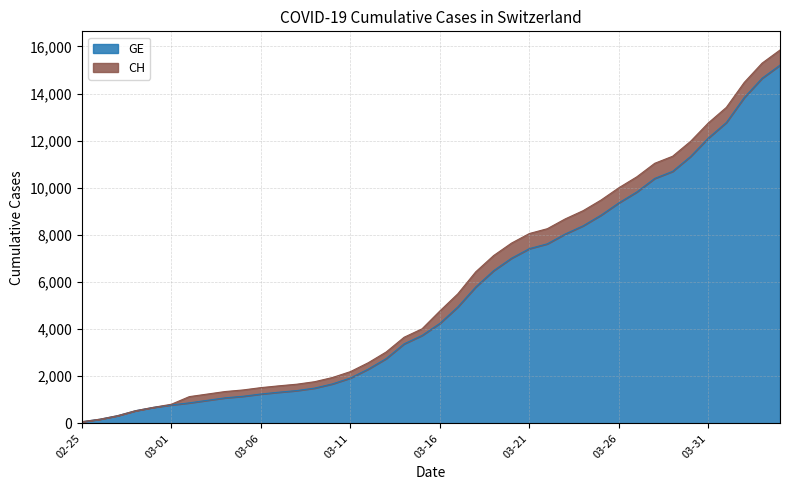

How many lines are shown in the chart?

2